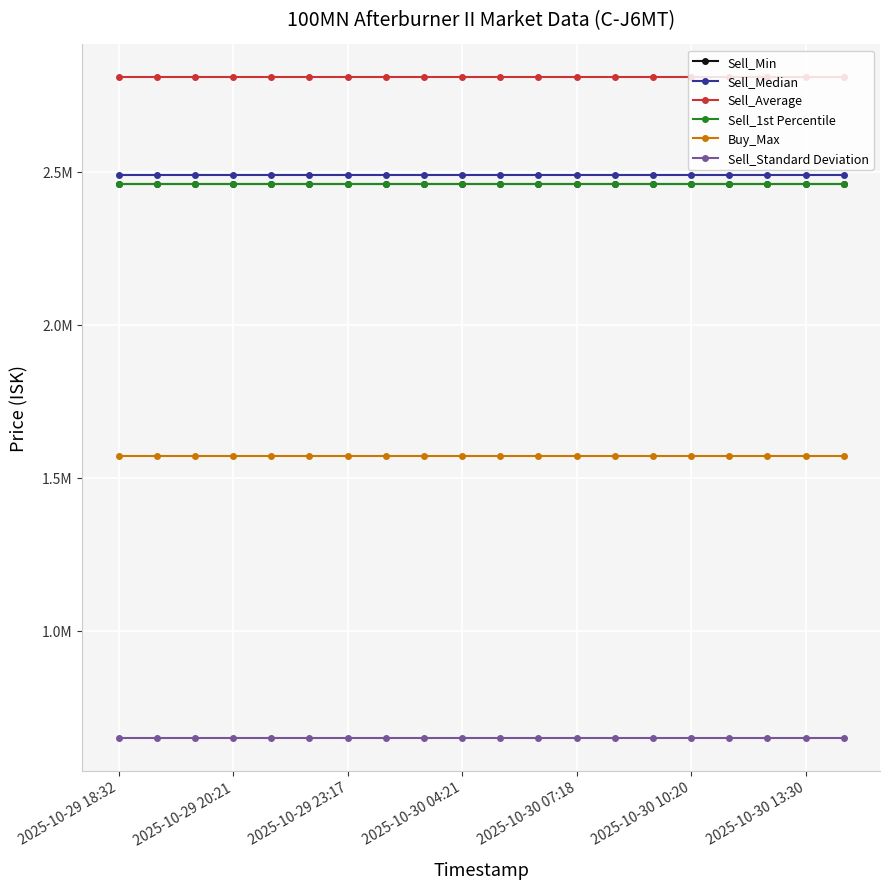

What is the sum of all Buy_Max values?

31400000.0